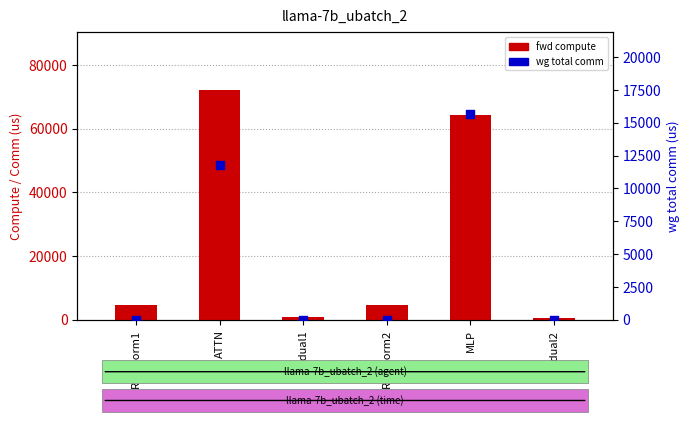

Which series reaches the maximum Y coordinate?

fwd compute